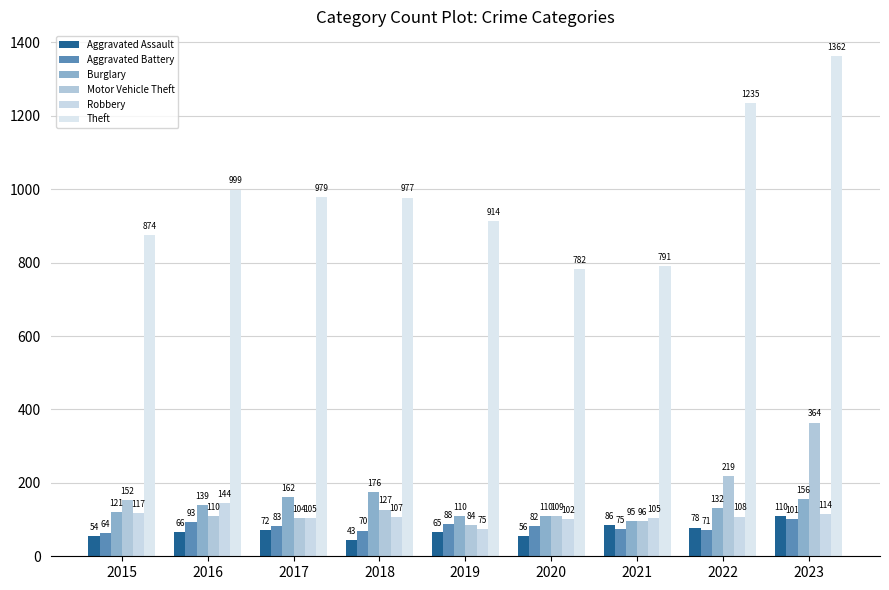

Reading left to right, what are all the values shown in this chart?

Aggravated Assault: 54	66	72	43	65	56	86	78	110
Aggravated Battery: 64	93	83	70	88	82	75	71	101
Burglary: 121	139	162	176	110	110	95	132	156
Motor Vehicle Theft: 152	110	104	127	84	109	96	219	364
Robbery: 117	144	105	107	75	102	105	108	114
Theft: 874	999	979	977	914	782	791	1235	1362